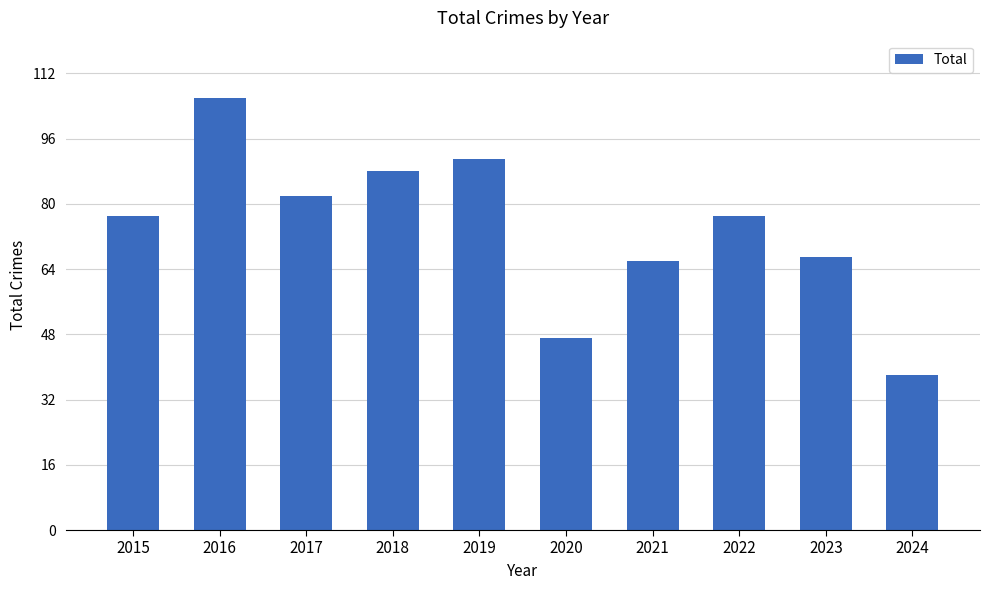

At which category does the chart reach its minimum across all series?

2024